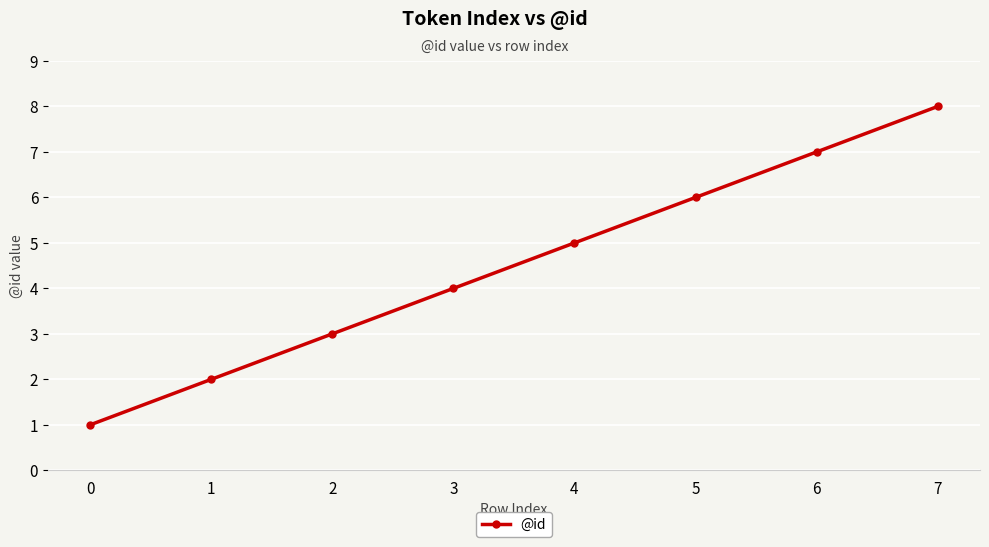

Reading left to right, what are all the values shown in this chart?

0=1	1=2	2=3	3=4	4=5	5=6	6=7	7=8